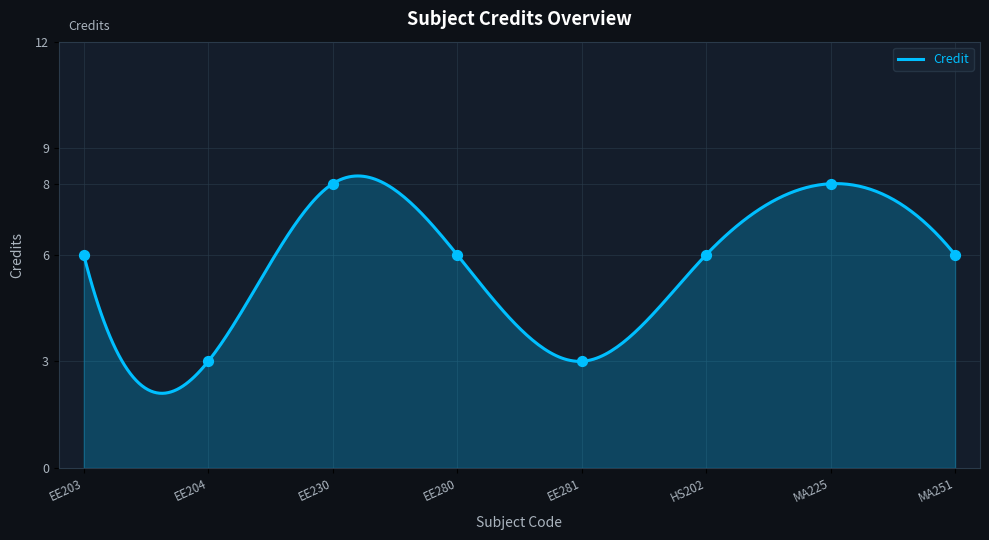

What is the ratio of the value at MA251 to the value at EE230?

0.8